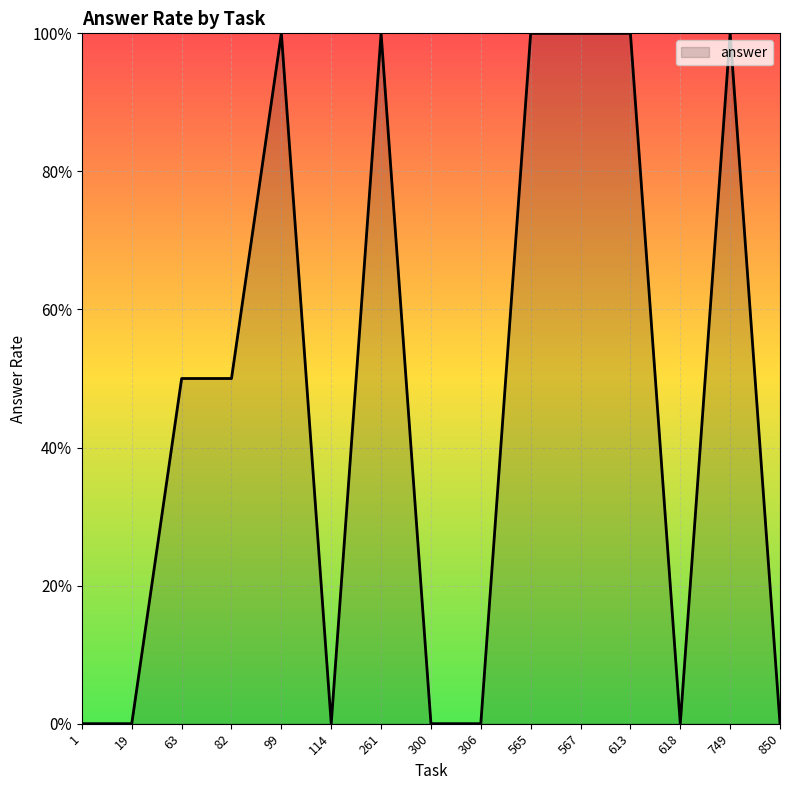

How many values are between 0 and 1?

15